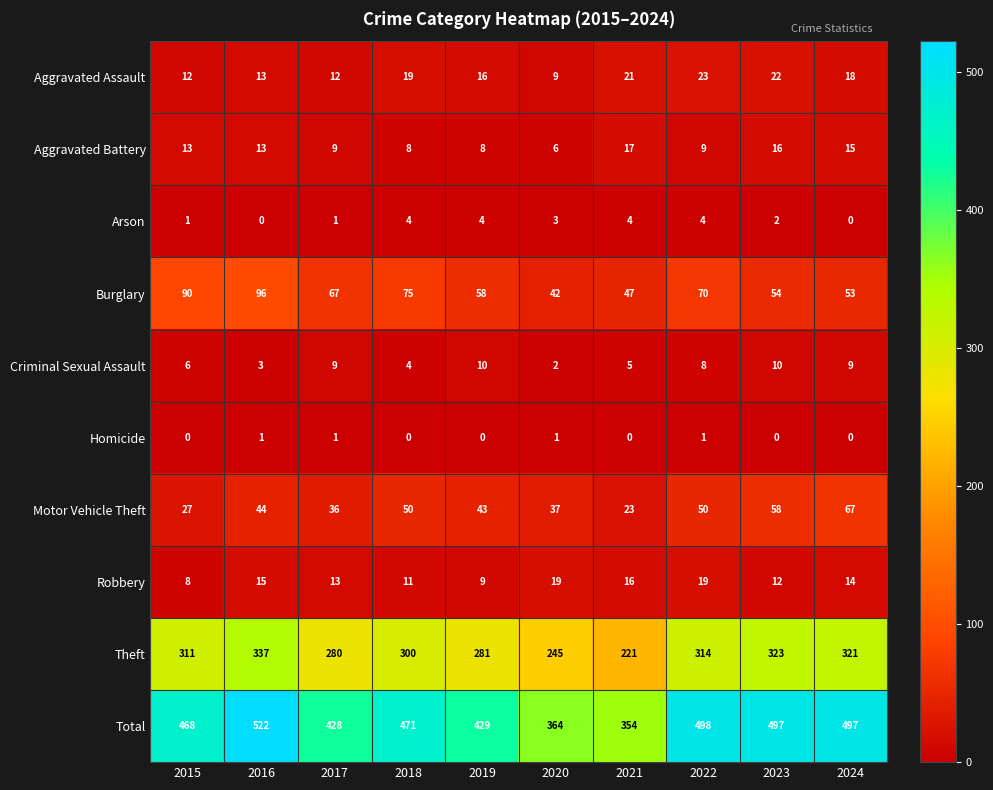

True or false: Theft has a value of 281 at 2019.

True